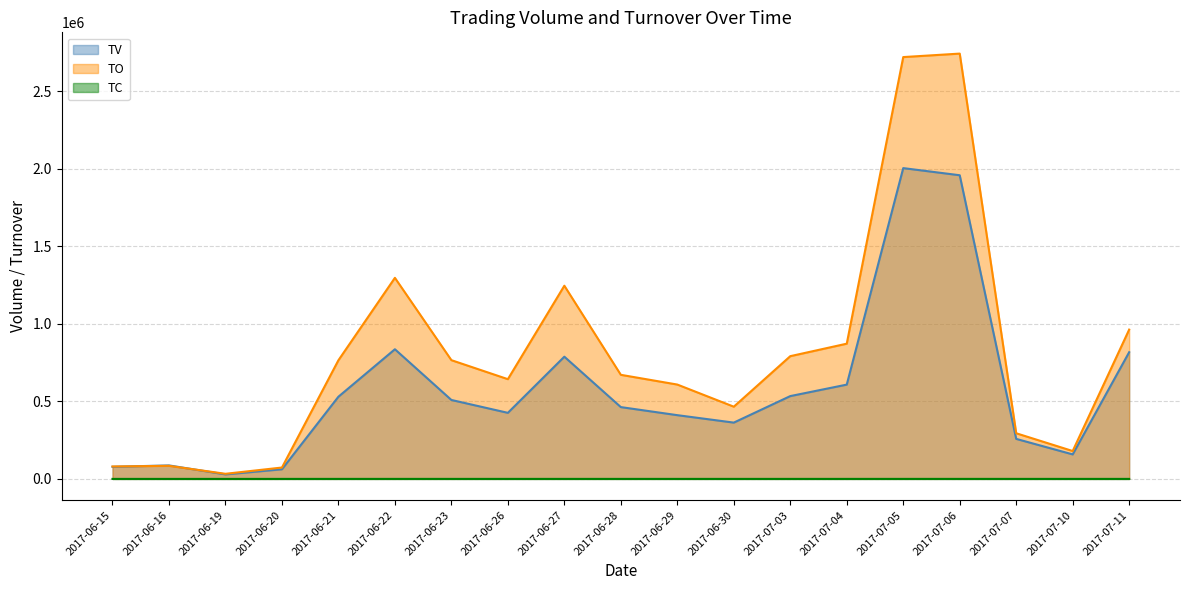

In TV, how many points are lower than both neighbors (excluding endpoints)?

4